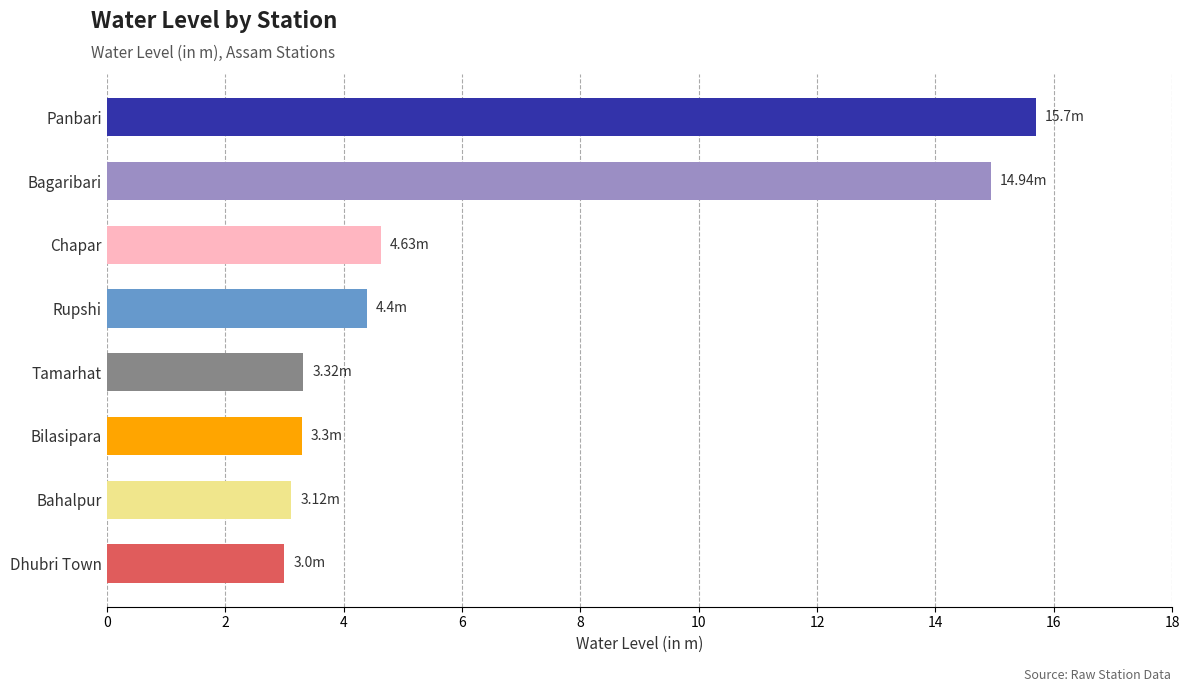

Which label corresponds to the largest value in the chart?

Panbari